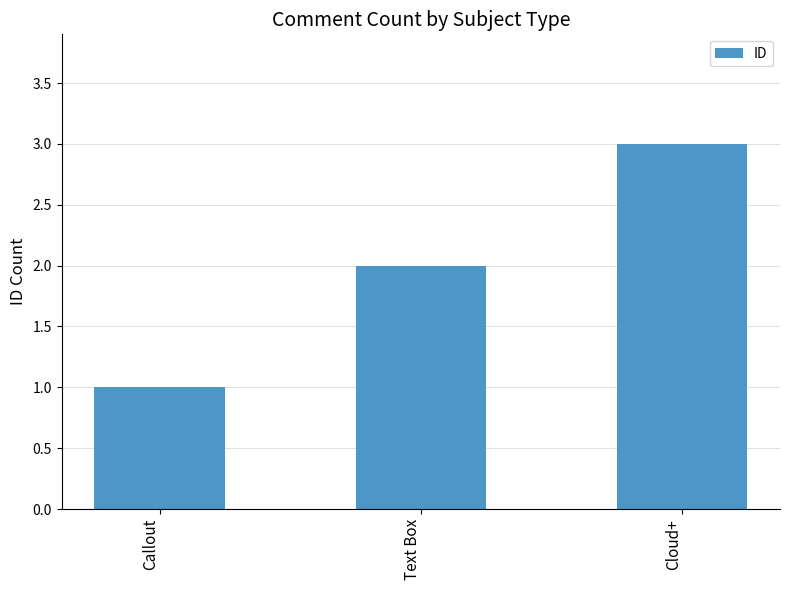

What is the value of the 3rd bar from the left?

3